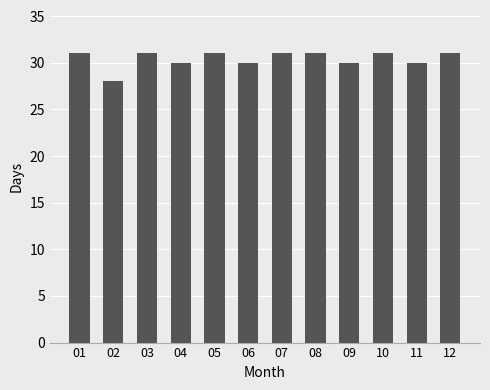

The value at 01 is 31. True or false?

True